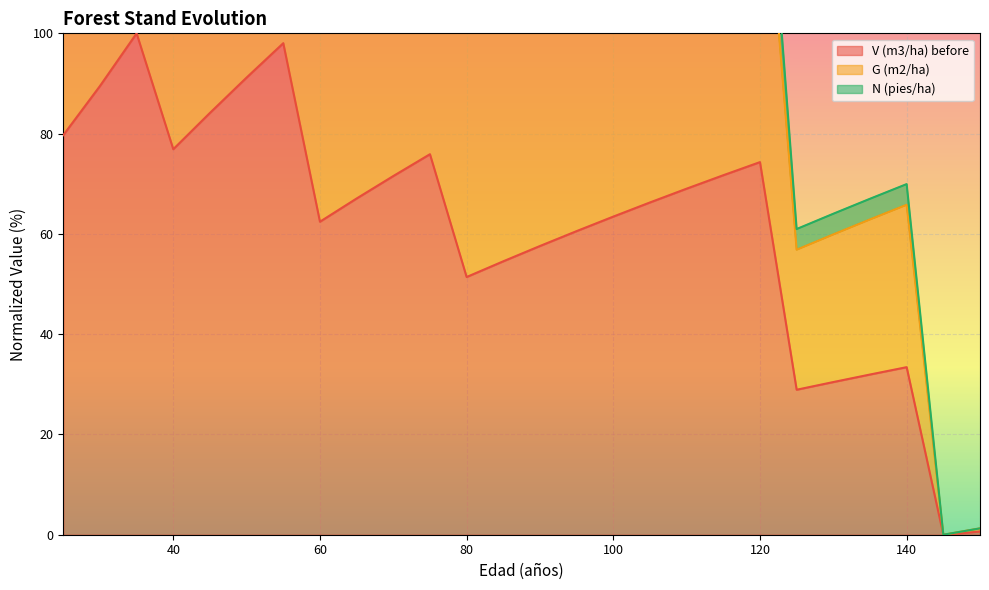

Which series has the largest total across all categories?

G (m2/ha)